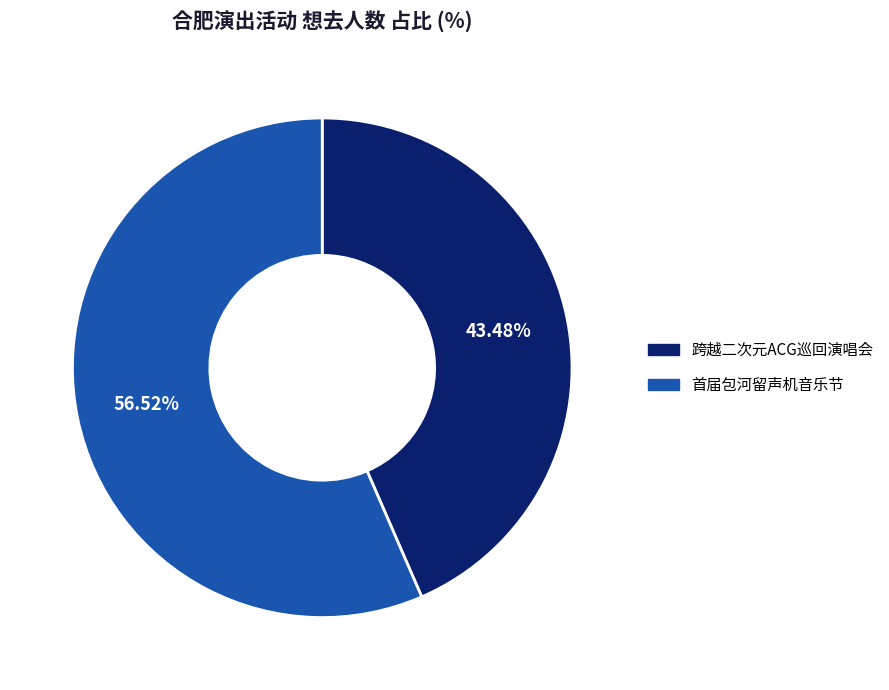

Is there any slice that represents more than half of the pie?

Yes